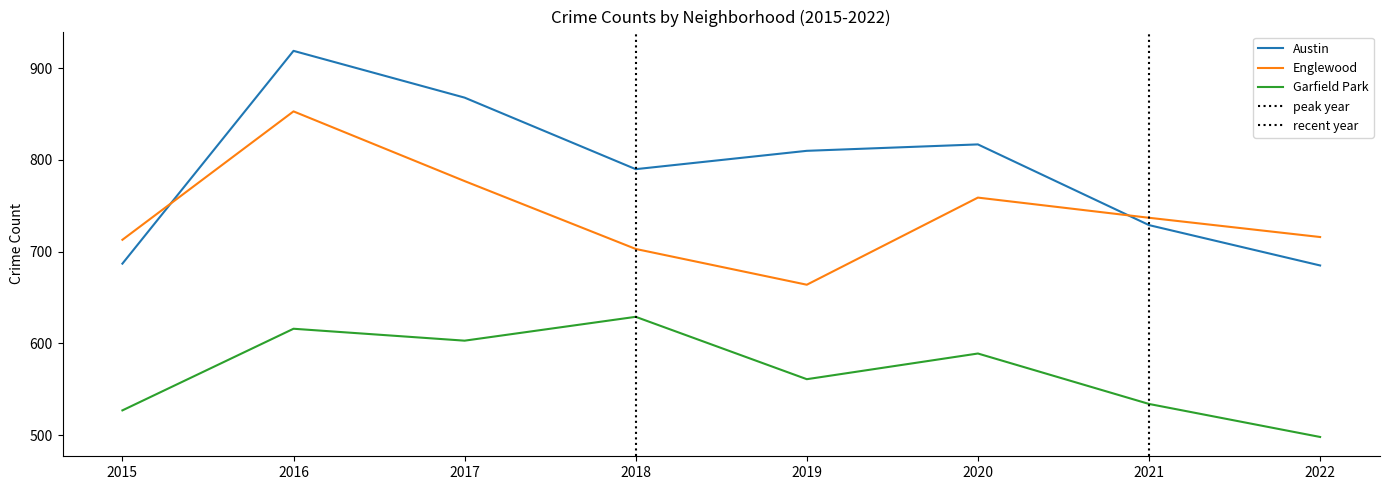

At which category is the sum across all series the highest?

2016